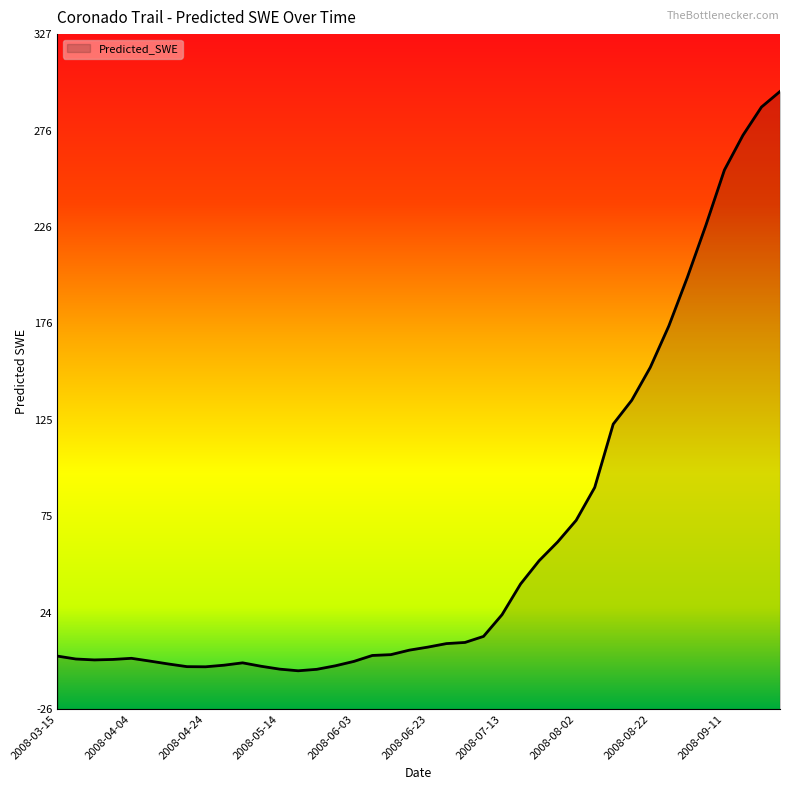

The value at 2008-07-03 is 14.8. True or false?

False